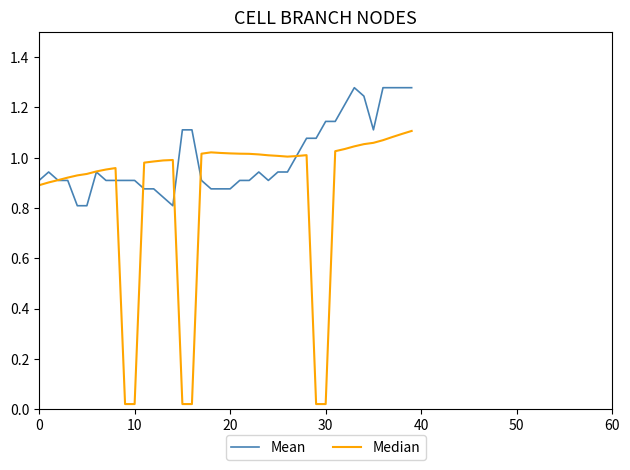

Which series has the largest total across all categories?

Mean